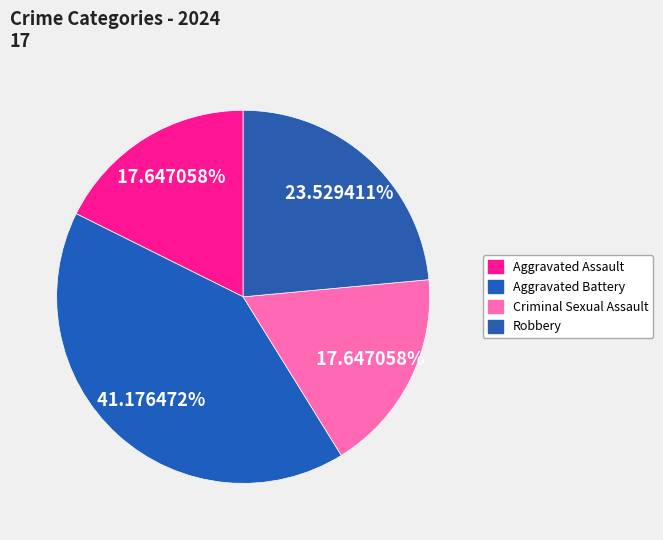

To the nearest percent, what portion does Aggravated Battery represent?

41%